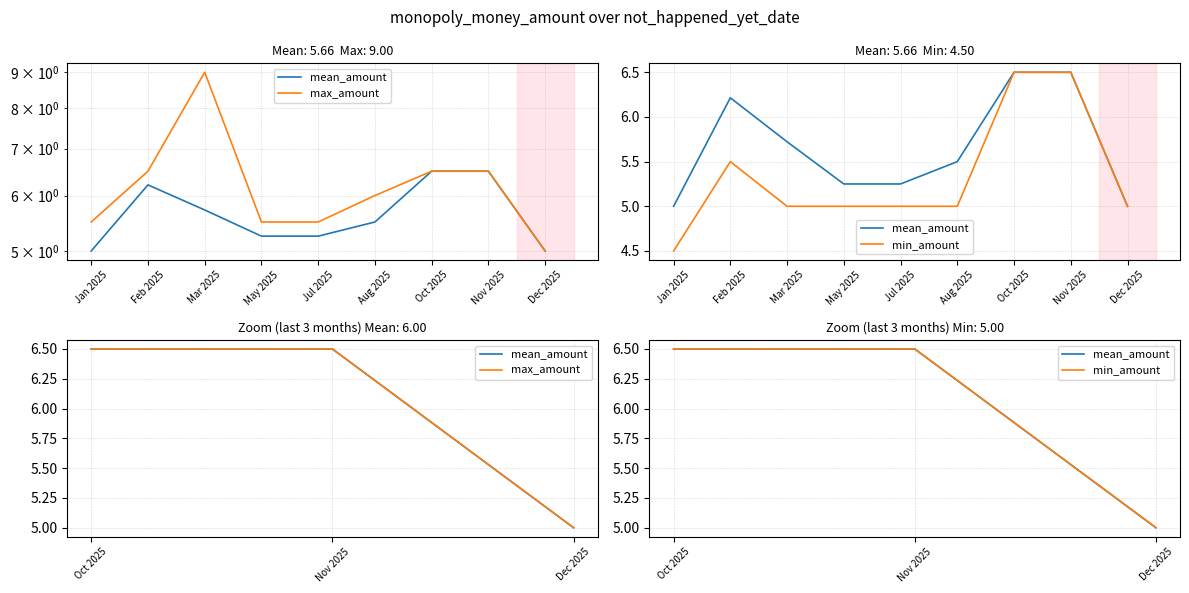

What is the minimum value for max_amount?

5.0